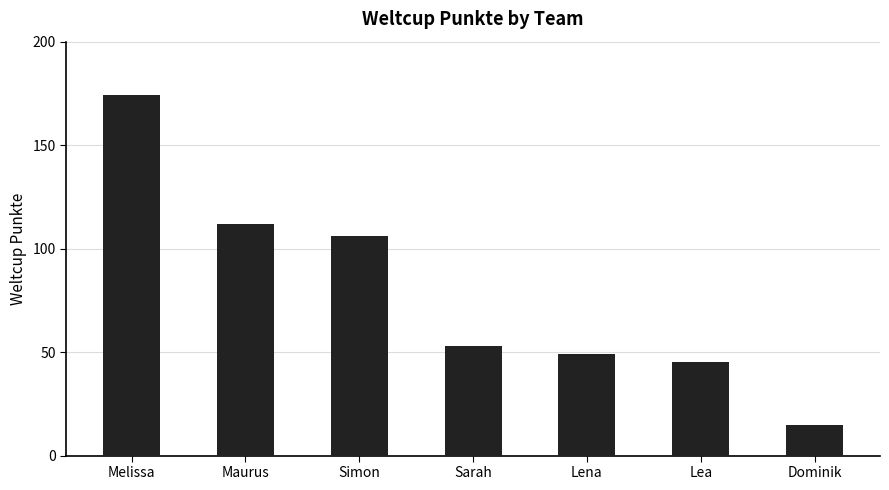

Is it true that the value at Sarah is 53?

True